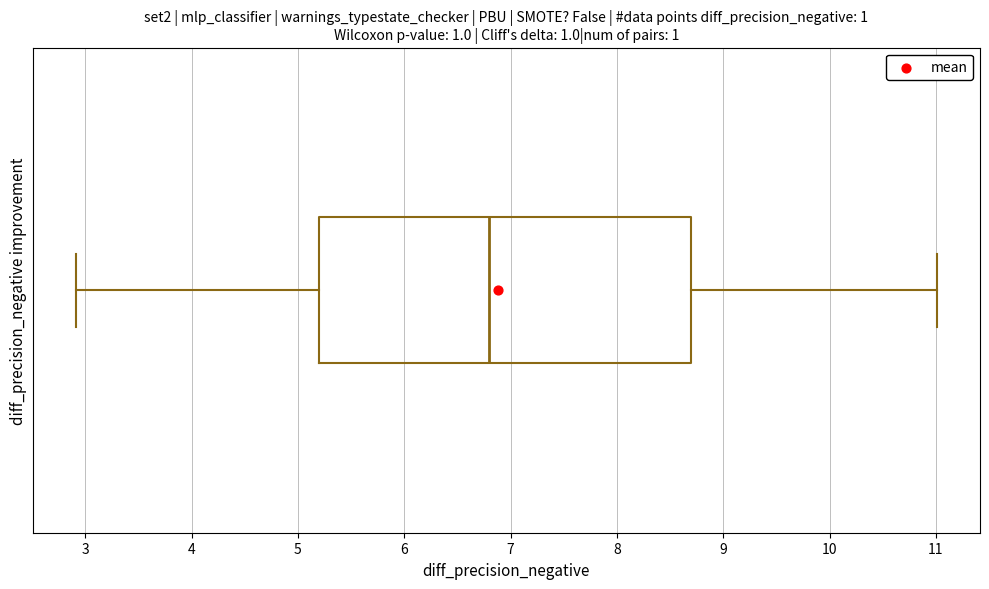

Transcribe this box plot: give where the median line is, the range the box spans, and where the two whiskers end, as read against the x-axis. The values are not printed on the chart, so give them approximately, as read against the axis.

median 6.8, box 5.2 to 8.7, whiskers 2.9 to 11.0